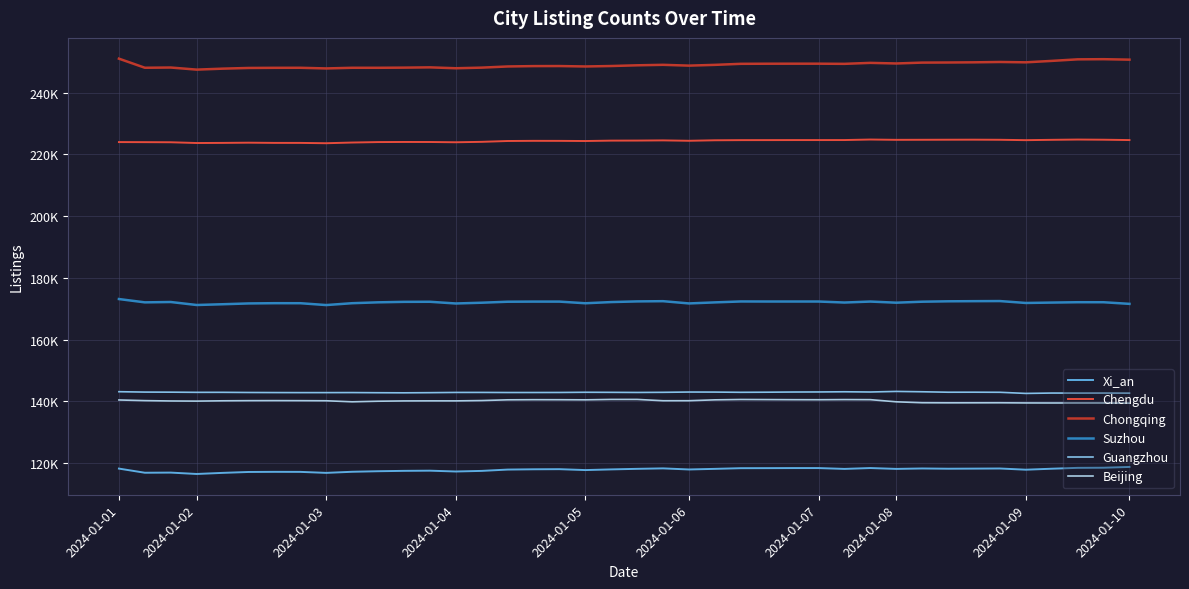

Which category has the highest value in the Suzhou series?

2024-01-01